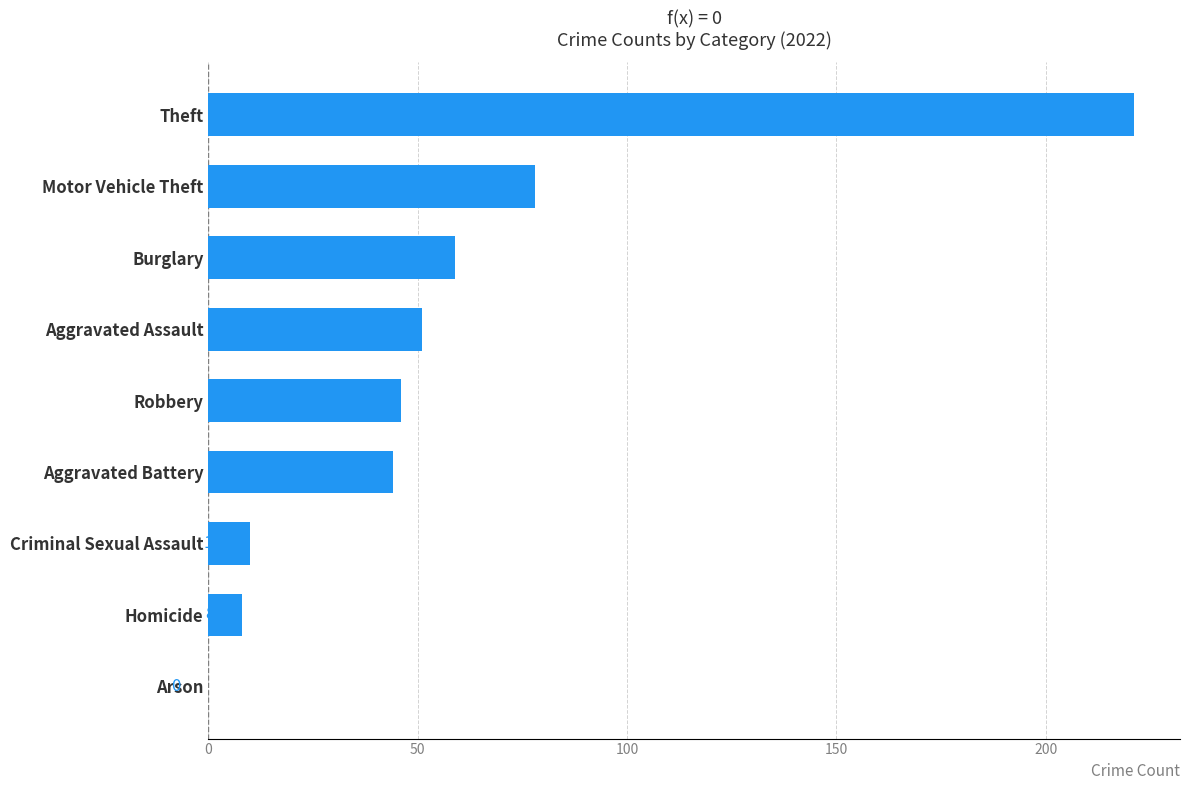

What is the sum of the values at Robbery and Homicide?

54